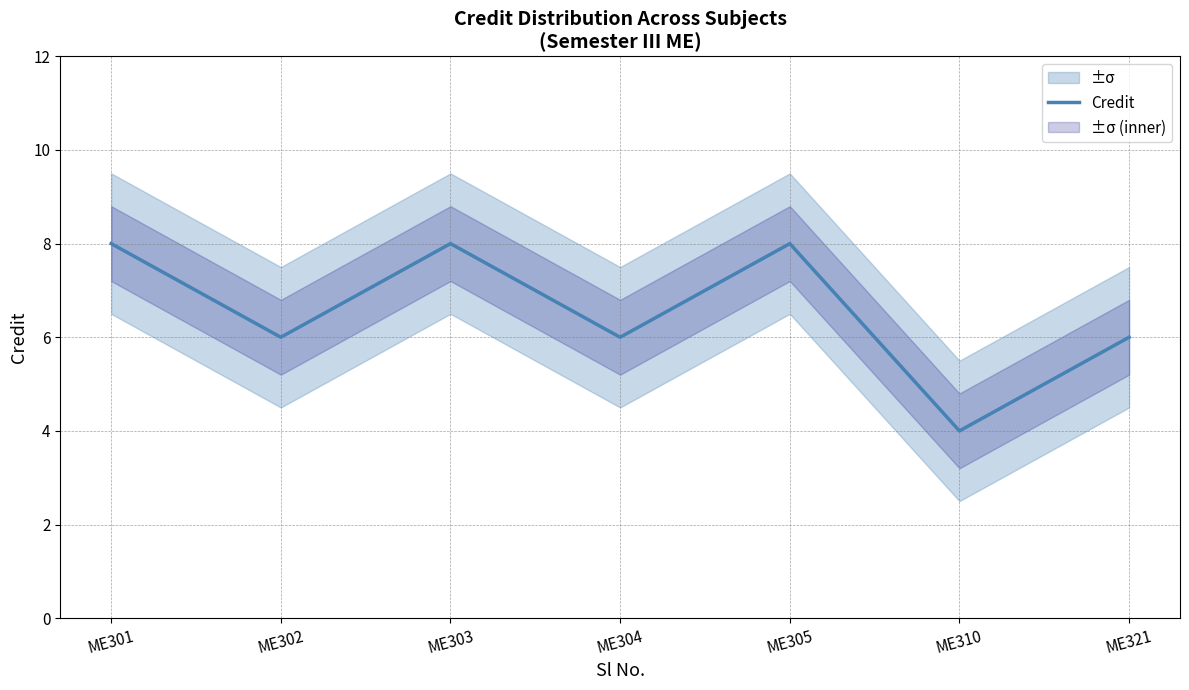

What is the ratio of the value at ME321 to the value at ME303?

0.8